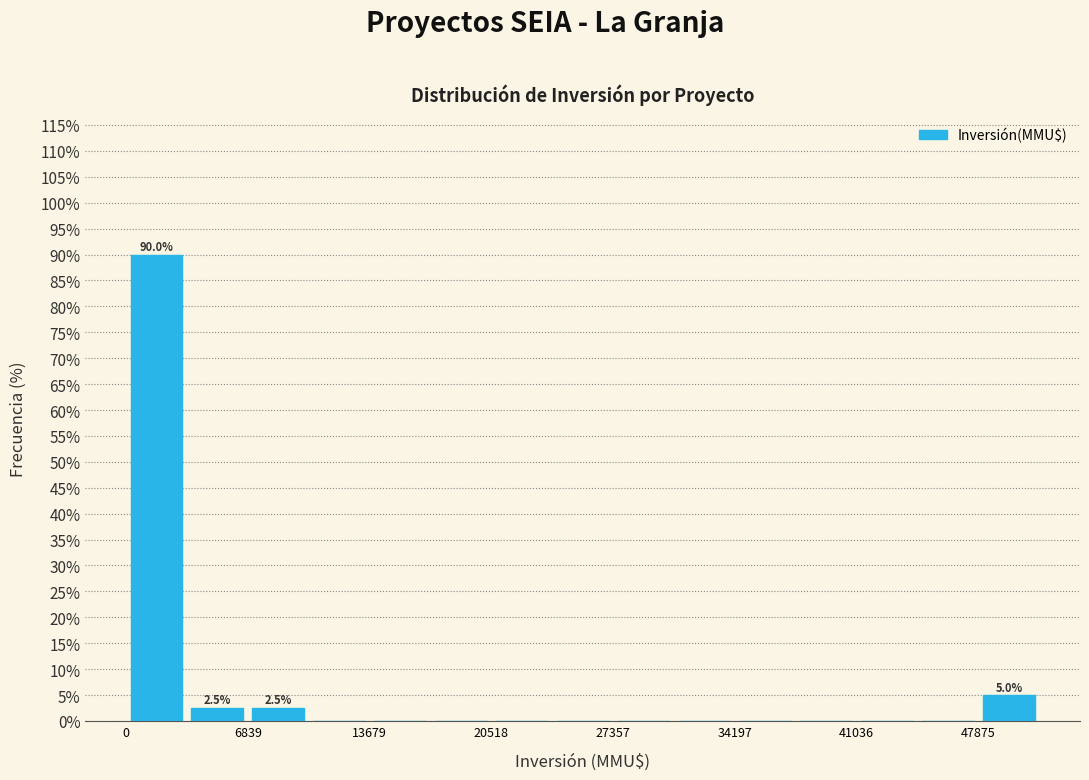

Around what value on the x-axis is the tallest bar? Give the approximate position of its centre, as read against the axis.

2000